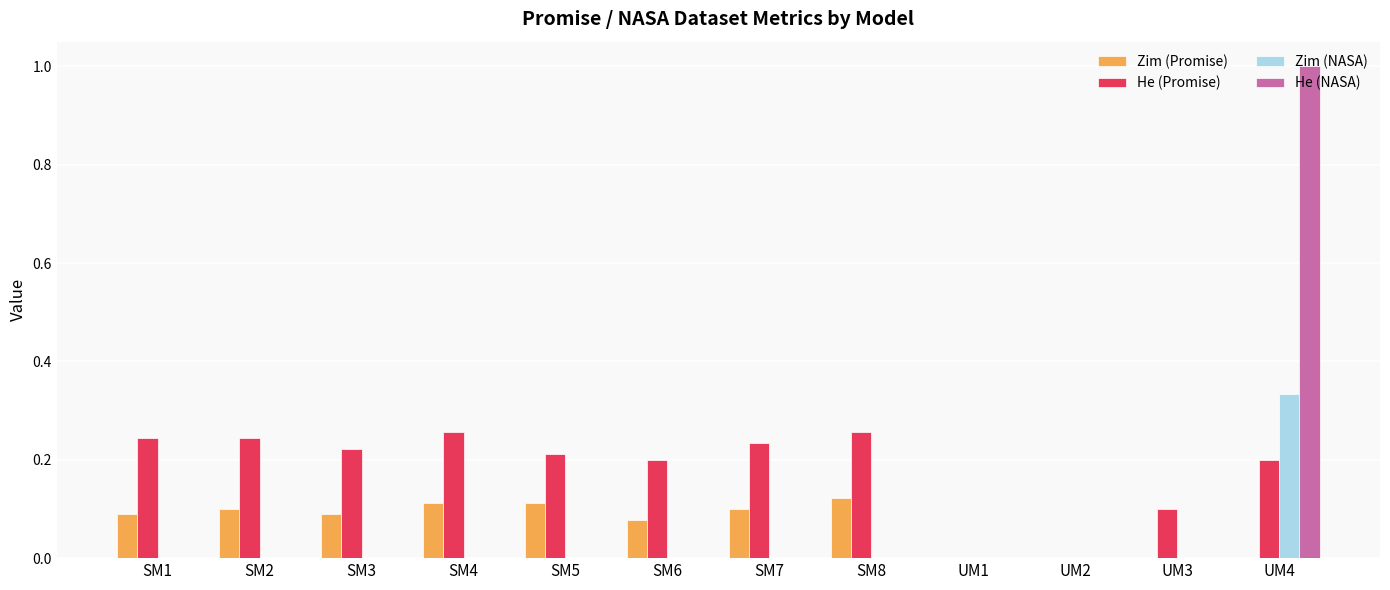

How many series are shown in this chart?

4